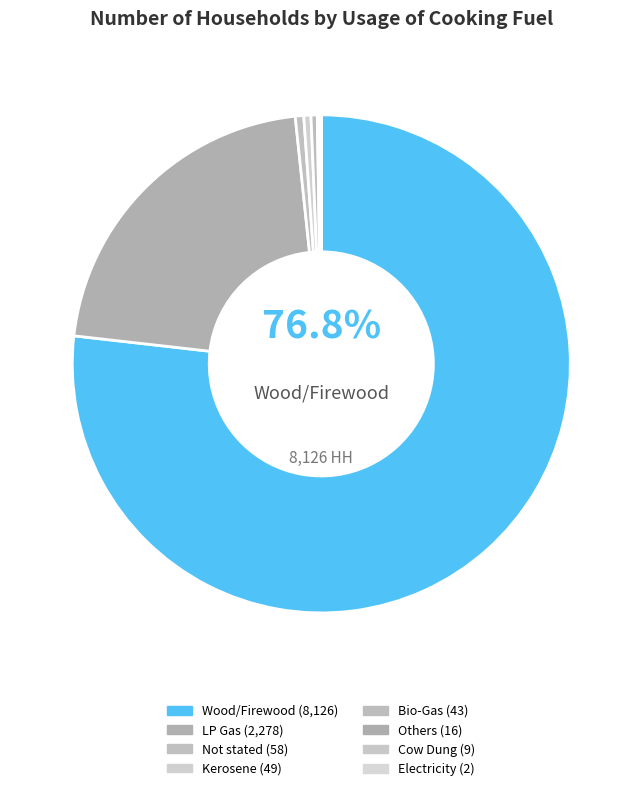

Count the number of slices in the pie.

8